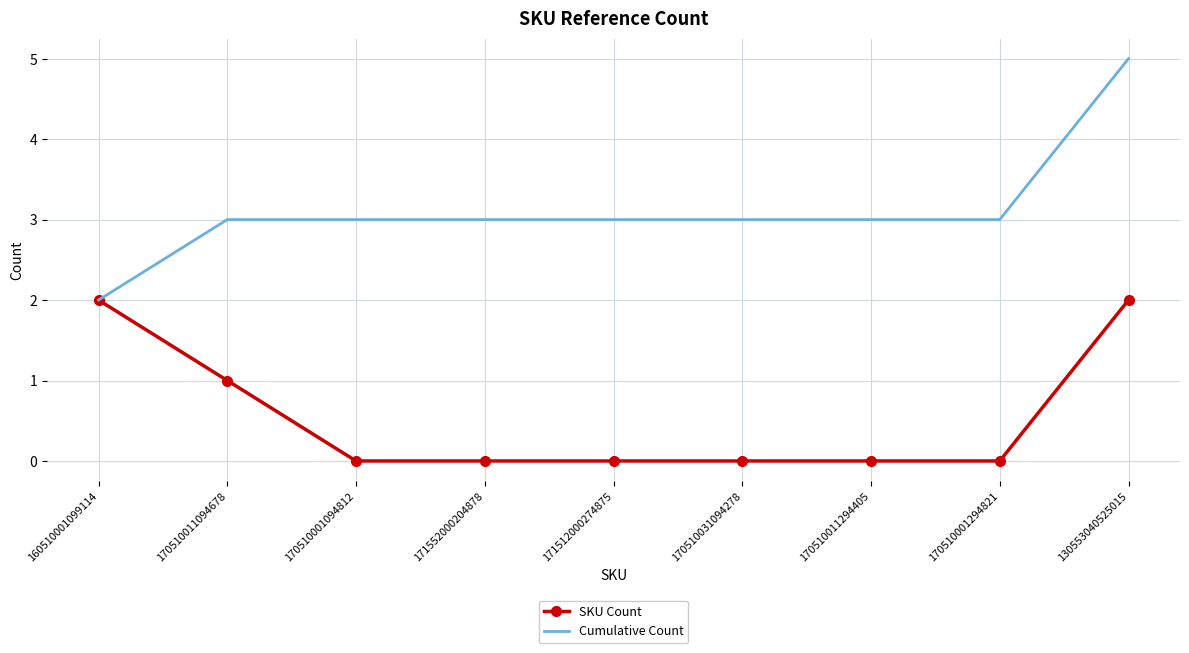

How many categories are shown in the chart?

9